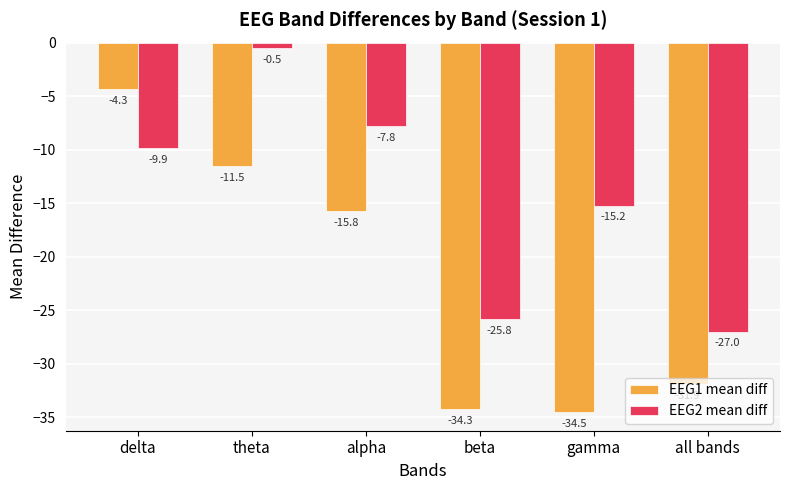

What is the maximum value shown in the chart?

-0.5